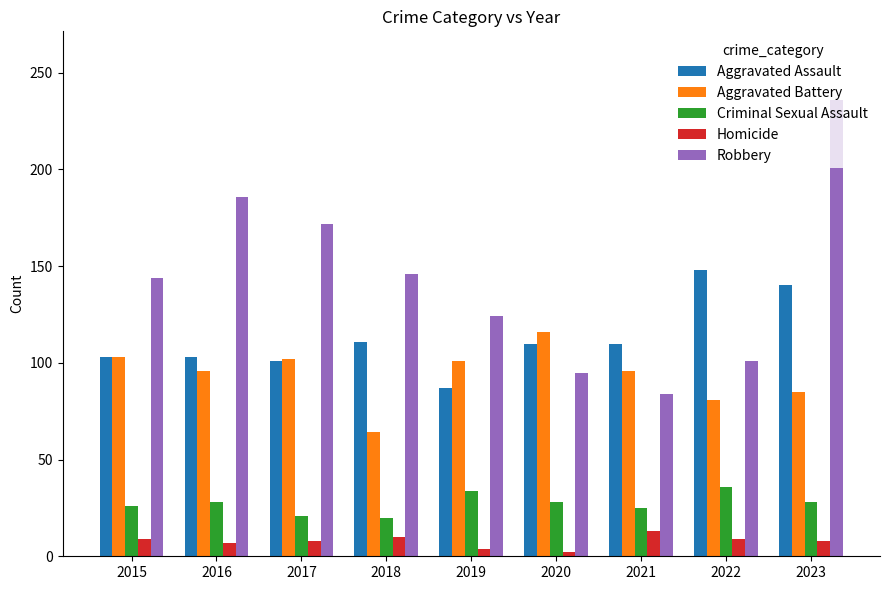

What is the approximate value of Aggravated Assault at 2015?

103